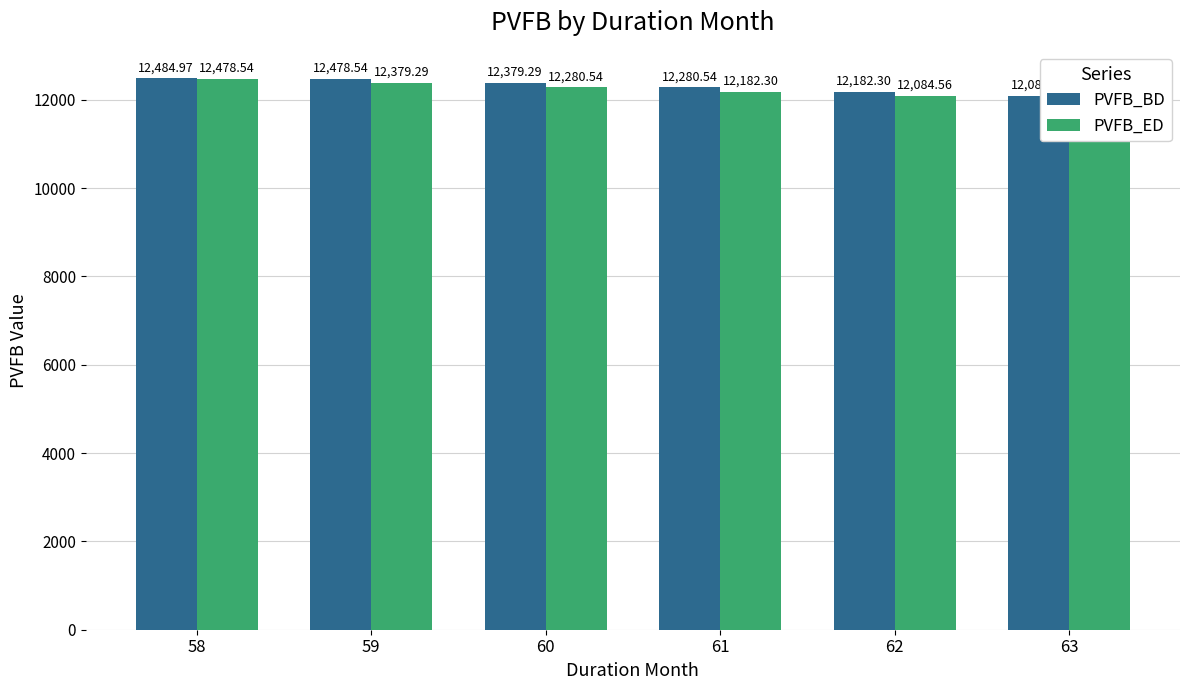

At which label does PVFB_BD reach its minimum?

63